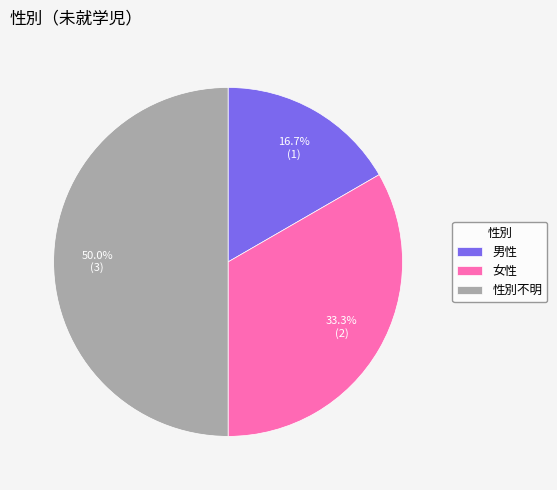

How many slices are in this pie chart?

3